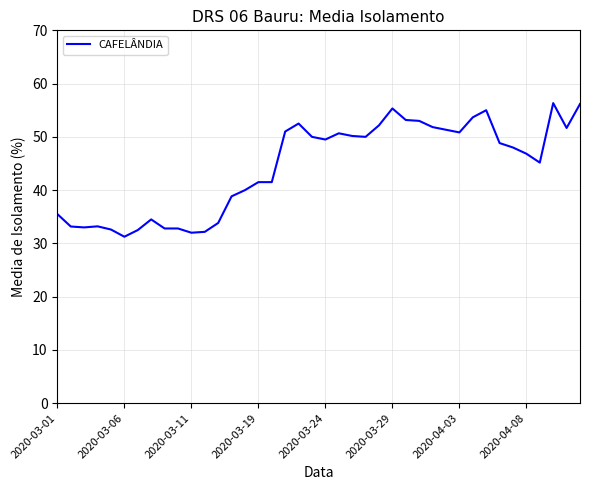

What is the greatest value displayed?

56.3